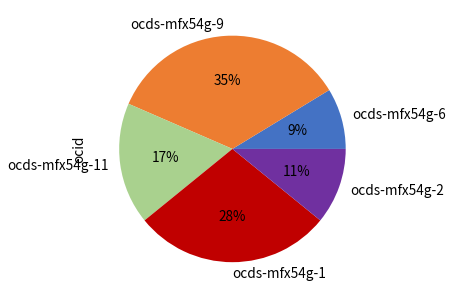

Does ocds-mfx54g-9 represent more than half of the total?

No